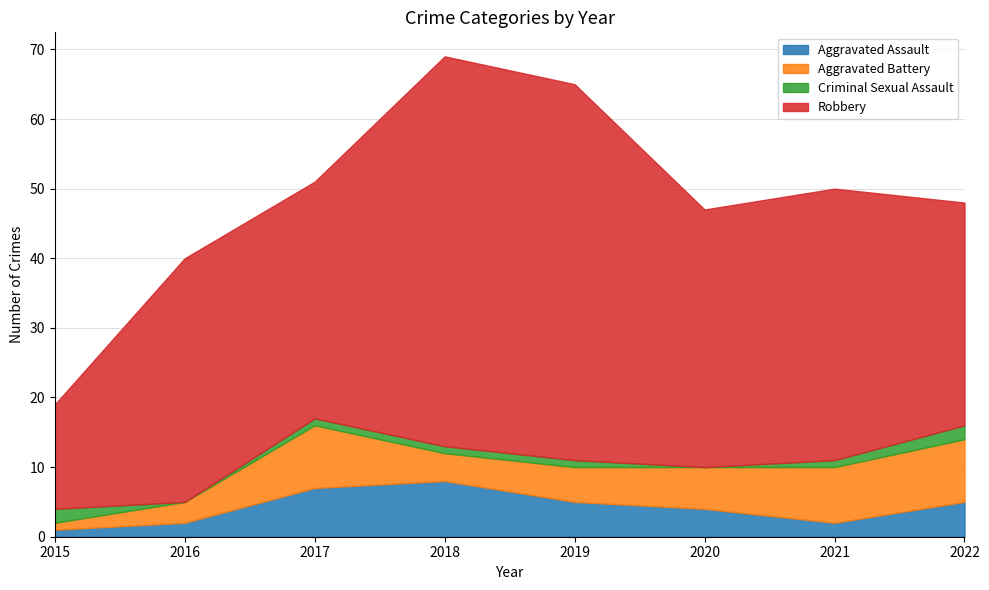

Rank the series by their maximum value, from lowest to highest.

Criminal Sexual Assault, Aggravated Assault, Aggravated Battery, Robbery